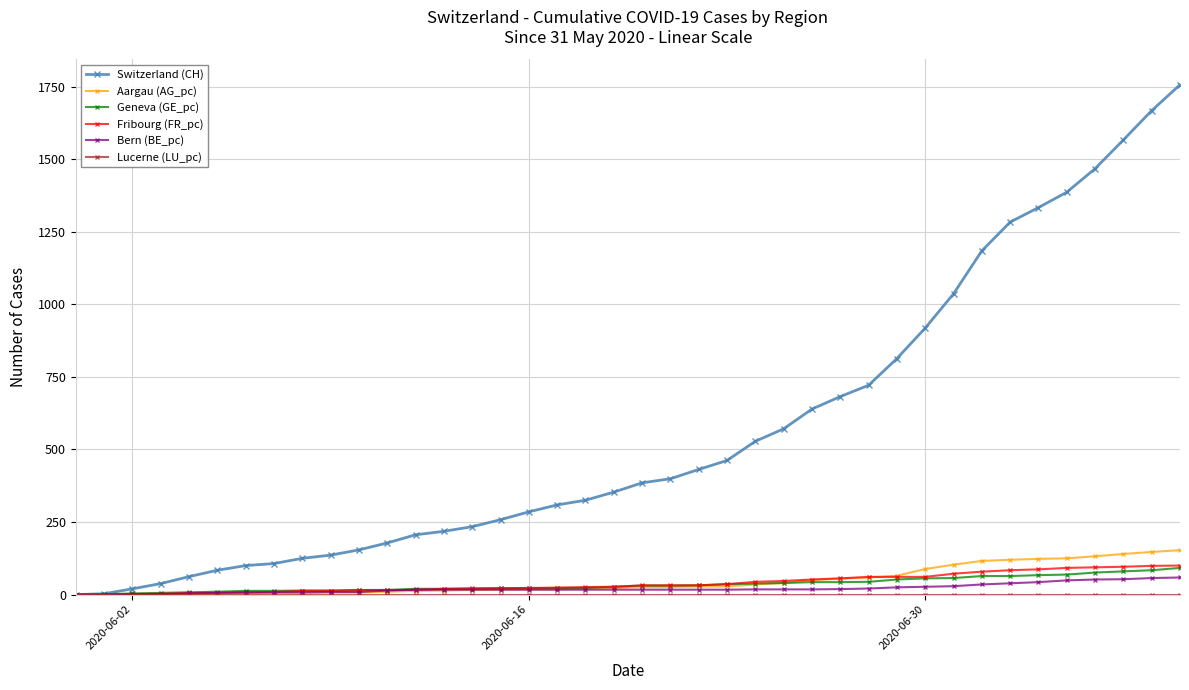

Which series has the largest range (max minus min)?

Switzerland (CH)